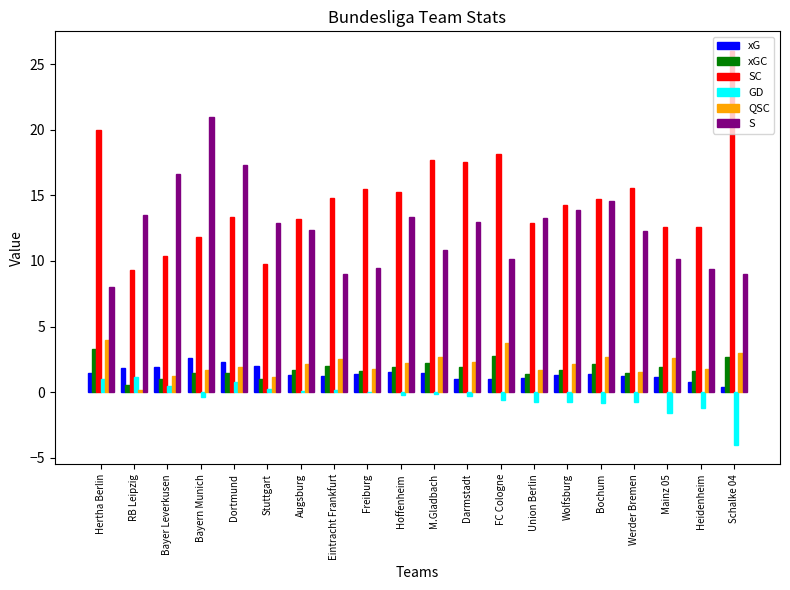

The QSC series shows 3.8 at Wolfsburg. True or false?

False